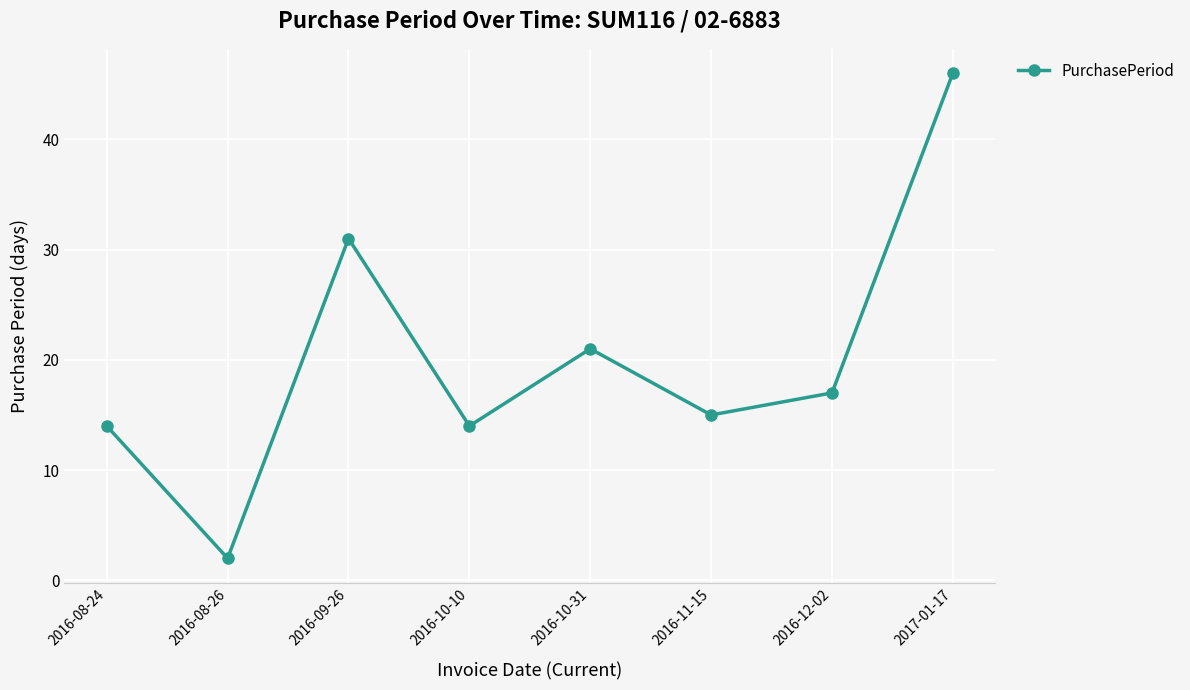

What is the value of the 2nd point from the left?

2